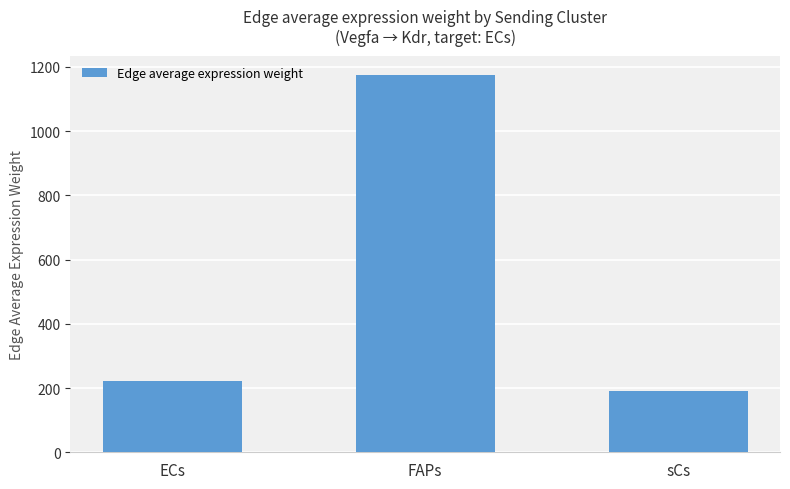

What is the label of the 3rd bar from the left?

sCs